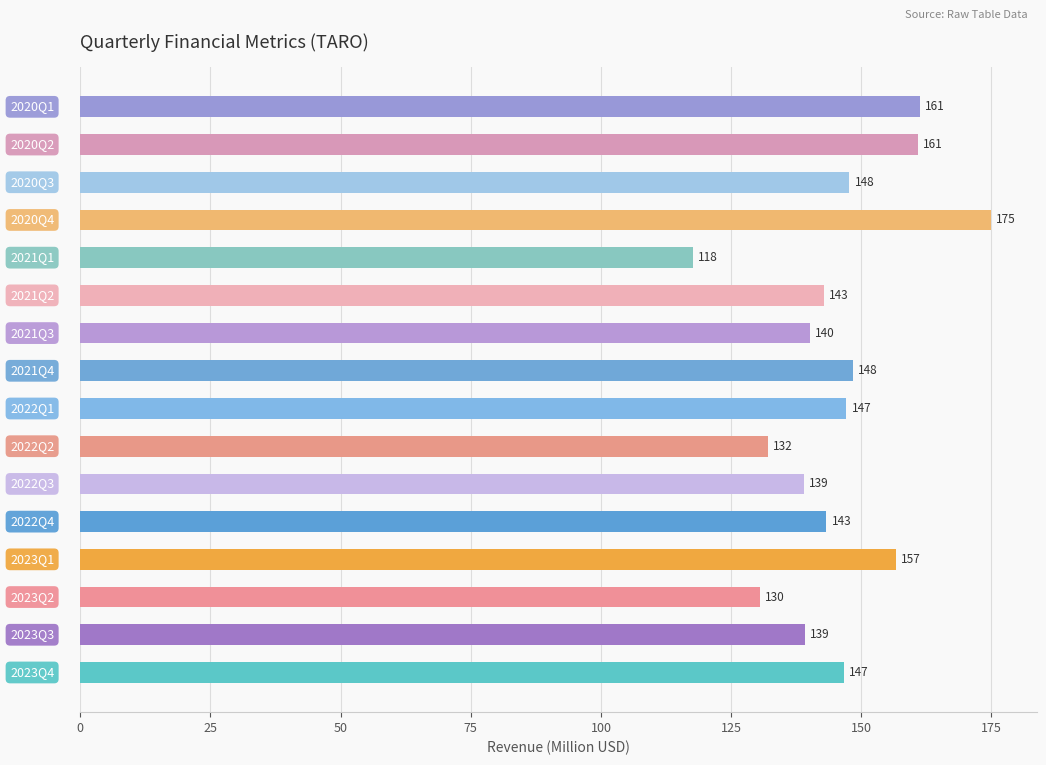

What is the average value?

145.5